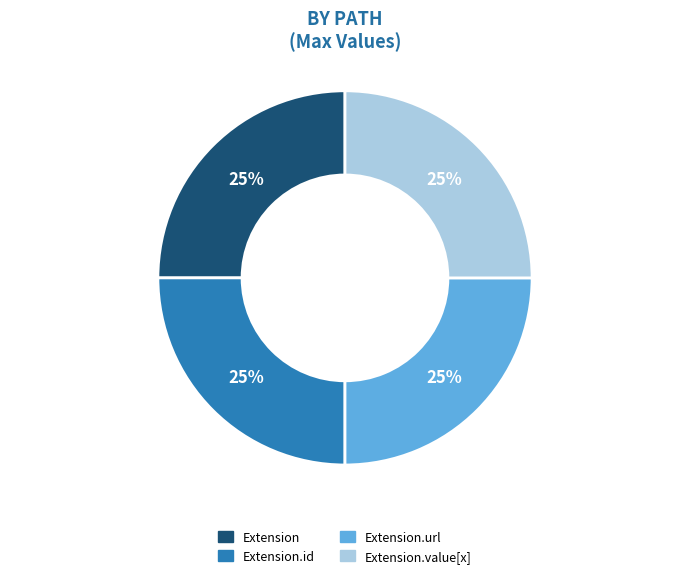

Does any single category account for the majority?

No